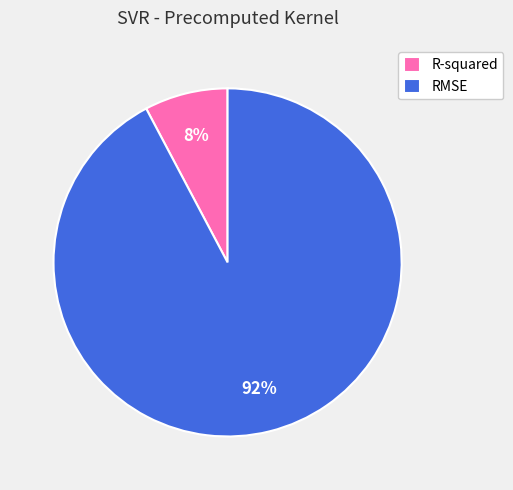

Is there any slice that represents more than half of the pie?

Yes